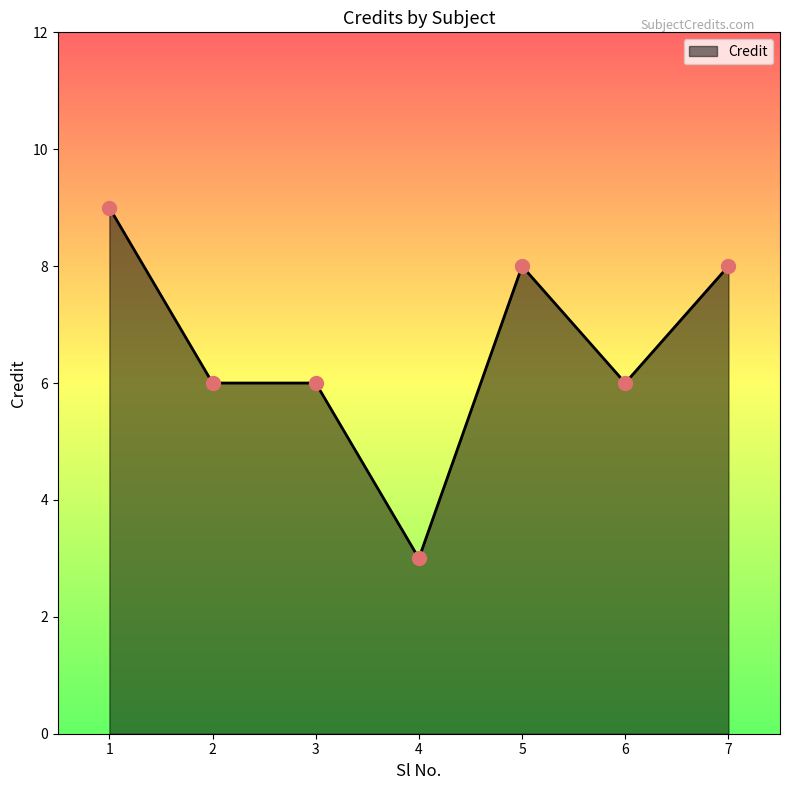

What is the change in value from 3 to 4?

-3